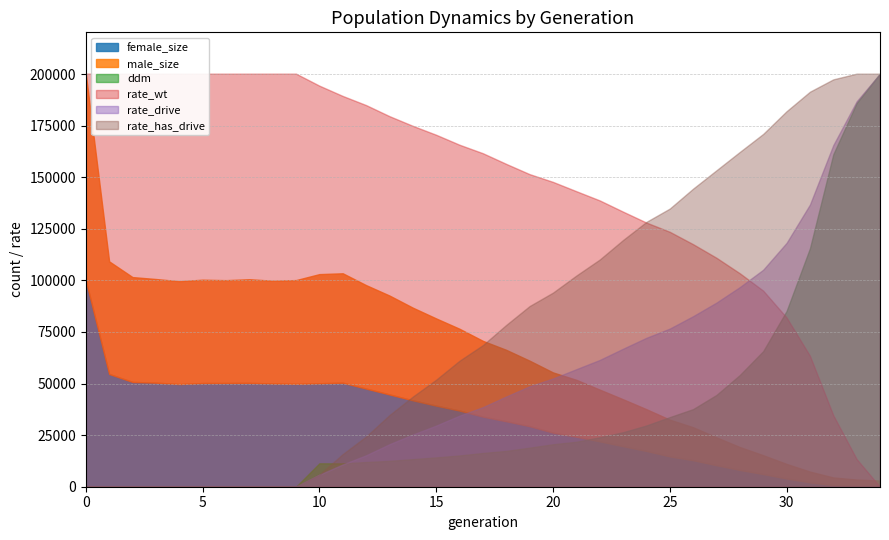

True or false: ddm has a value of 0.1 at 13.

False